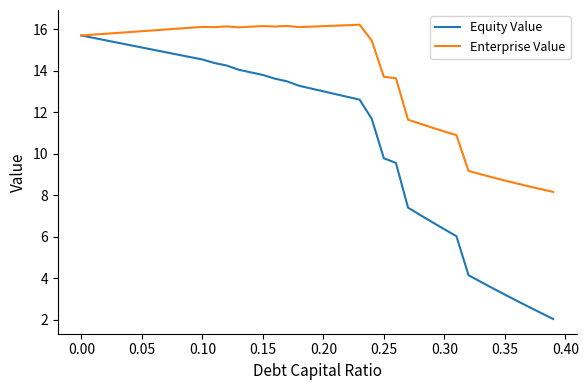

What is the lowest value of the Enterprise Value series?

8.2